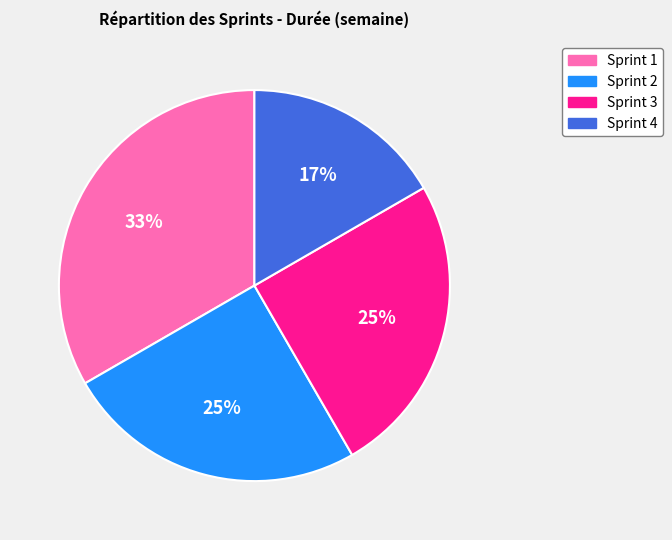

Which slice is the largest?

Sprint 1